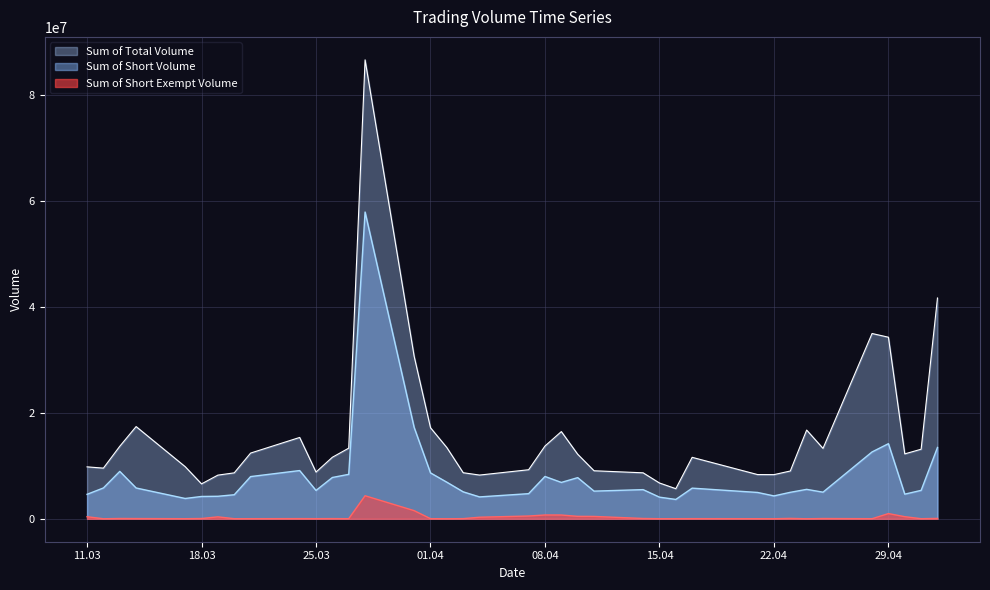

Reading left to right, list all the values displayed in this chart.

Sum of Total Volume: 9805243	9565983	13690298	17415678	9843858	6591856	8245031	8673671	12408392	15360316	8820710	11619497	13339979	86678926	30692569	17196538	13449351	8696852	8257326	9261501	13738756	16469397	12190080	9068619	8681161	6759300	5683570	11605440	8349251	8335781	9023203	16755298	13295283	34991658	34293714	12255868	13136736	41697982
Sum of Short Volume: 4617024	5822439	8949169	5815920	3834898	4213091	4250093	4537981	7968266	9106968	5352913	7799603	8393832	57934722	17254483	8665024	6906373	5087104	4130499	4742533	7992253	6866130	7770590	5222577	5505548	4084572	3652875	5785169	4972065	4320020	4997826	5557337	5025229	12625731	14184308	4650698	5366229	13472351
Sum of Short Exempt Volume: 388531	5424	55159	43631	15127	52243	364844	15248	18243	32674	23026	35504	16059	4352079	1535516	22427	1406	27511	295061	520913	718189	712738	459118	444798	56474	15603	16392	26492	15916	9620	73510	1455	49857	16258	982236	396520	14054	71091